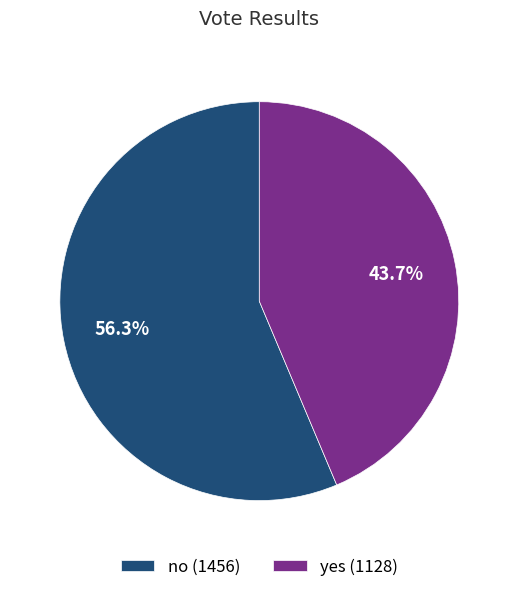

Count the number of slices in the pie.

2